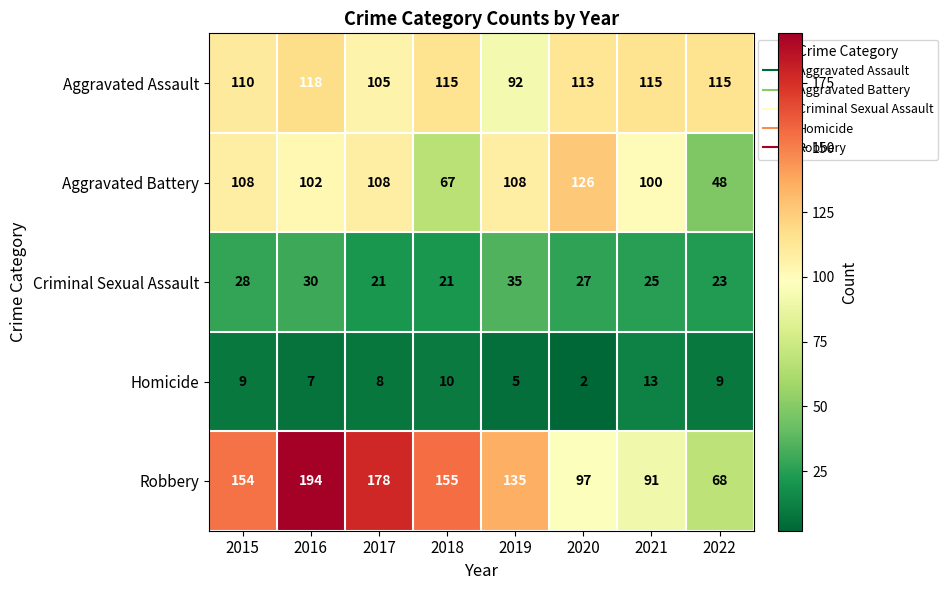

At which category is the sum across all series the highest?

2016